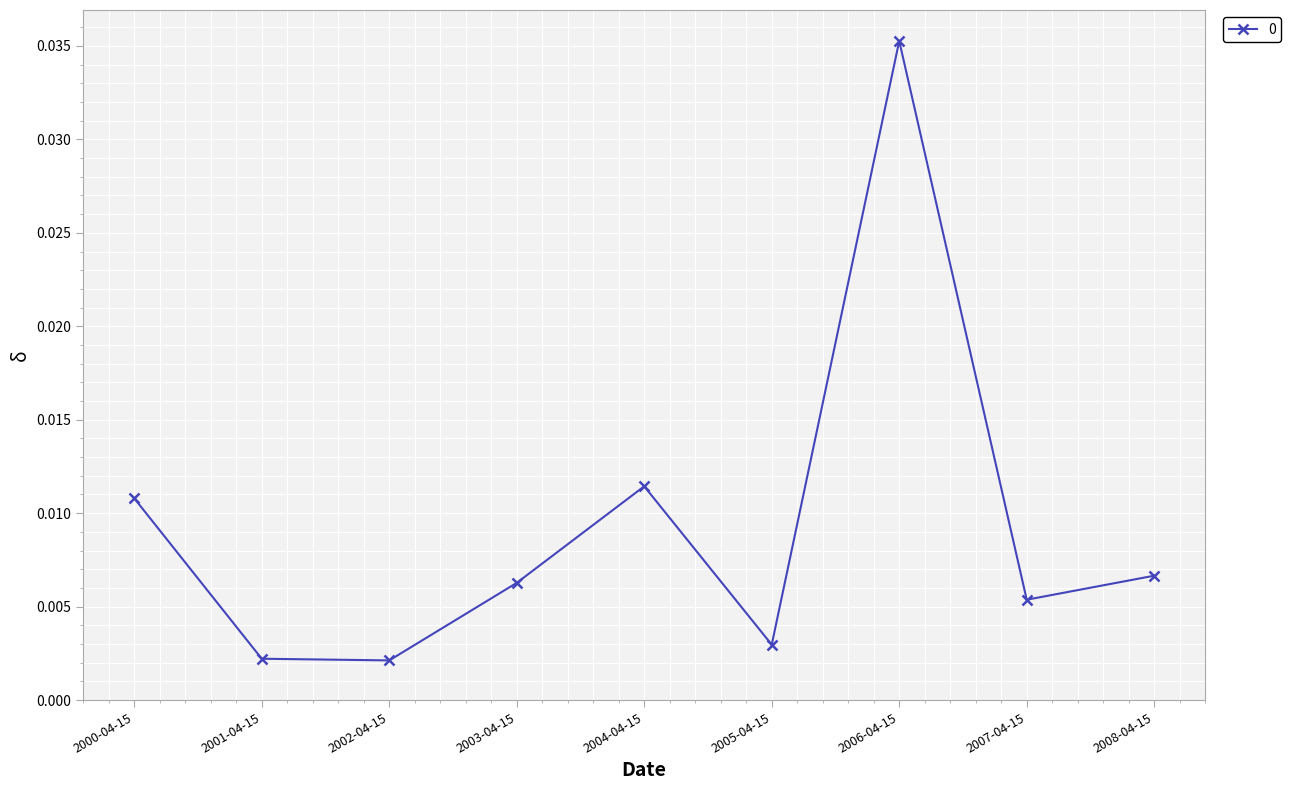

How many points are higher than both their immediate neighbors (excluding endpoints)?

2